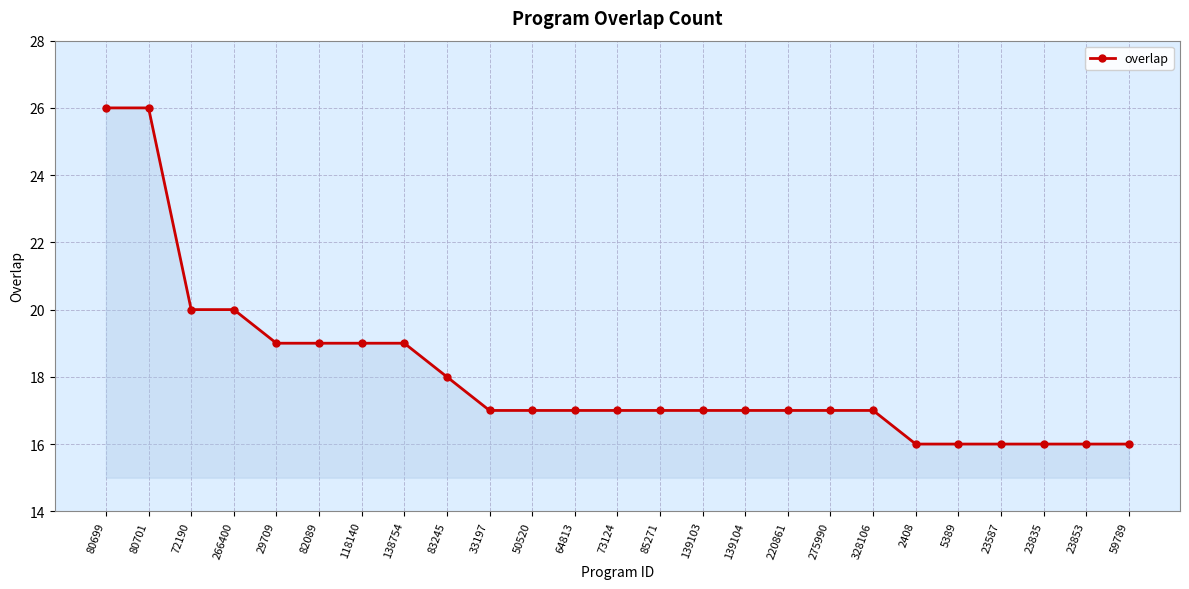

What is the difference between the values at 118140 and 23835?

3